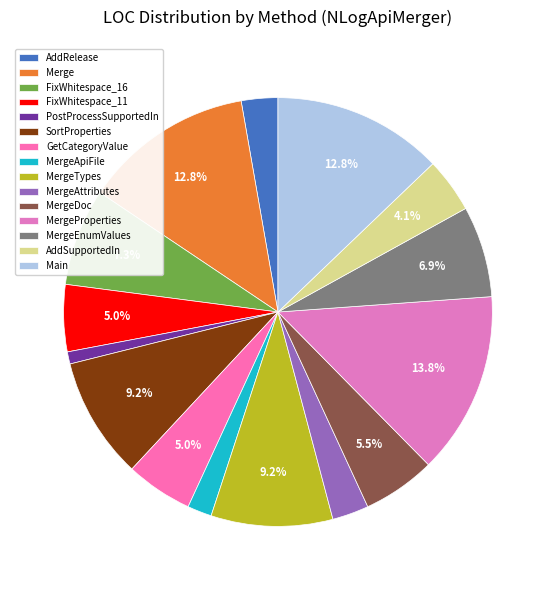

How many segments does this pie chart have?

15